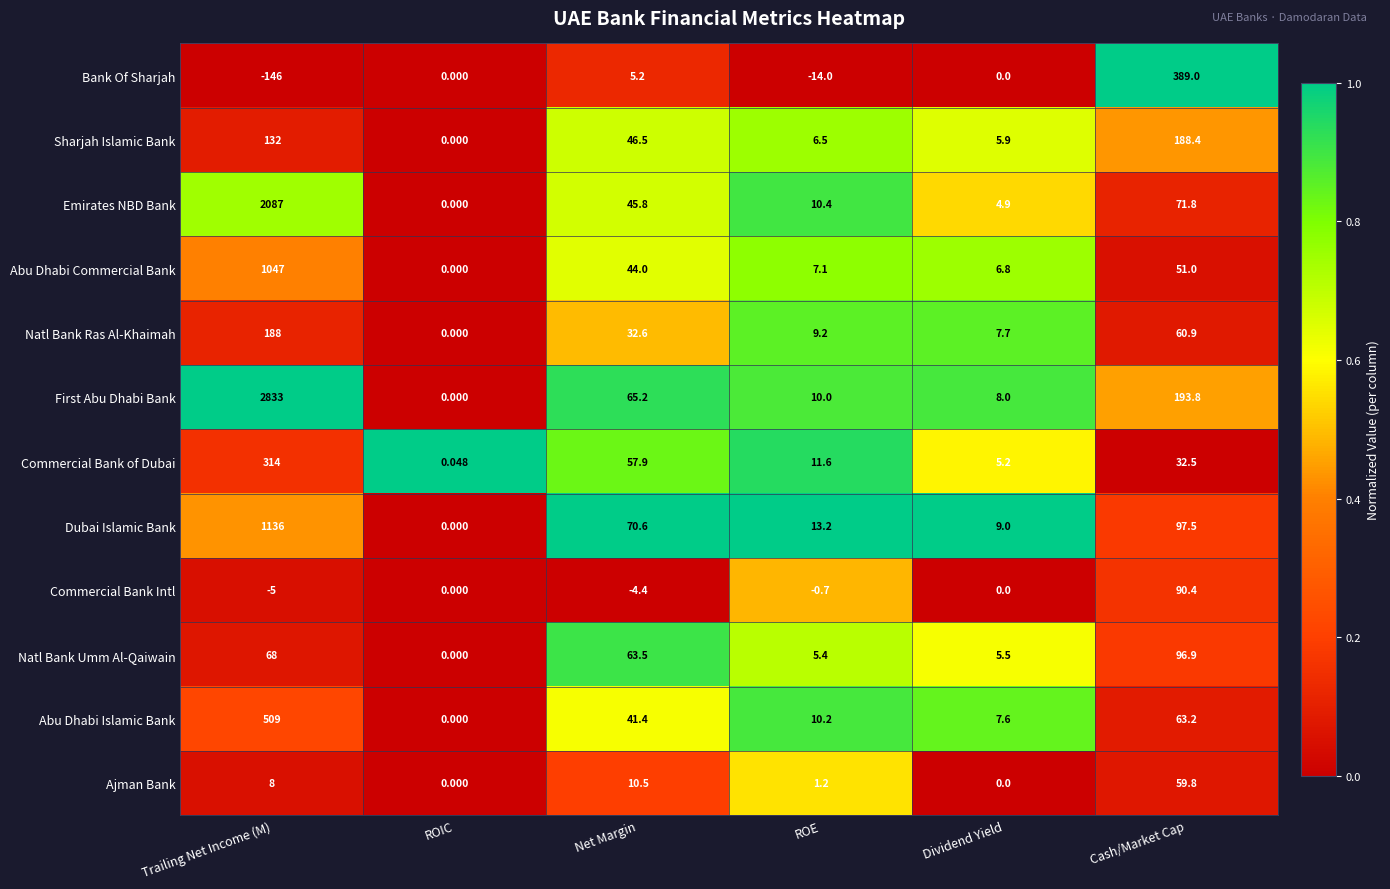

What is the spread (max minus min) of values at Dividend Yield?

9.0